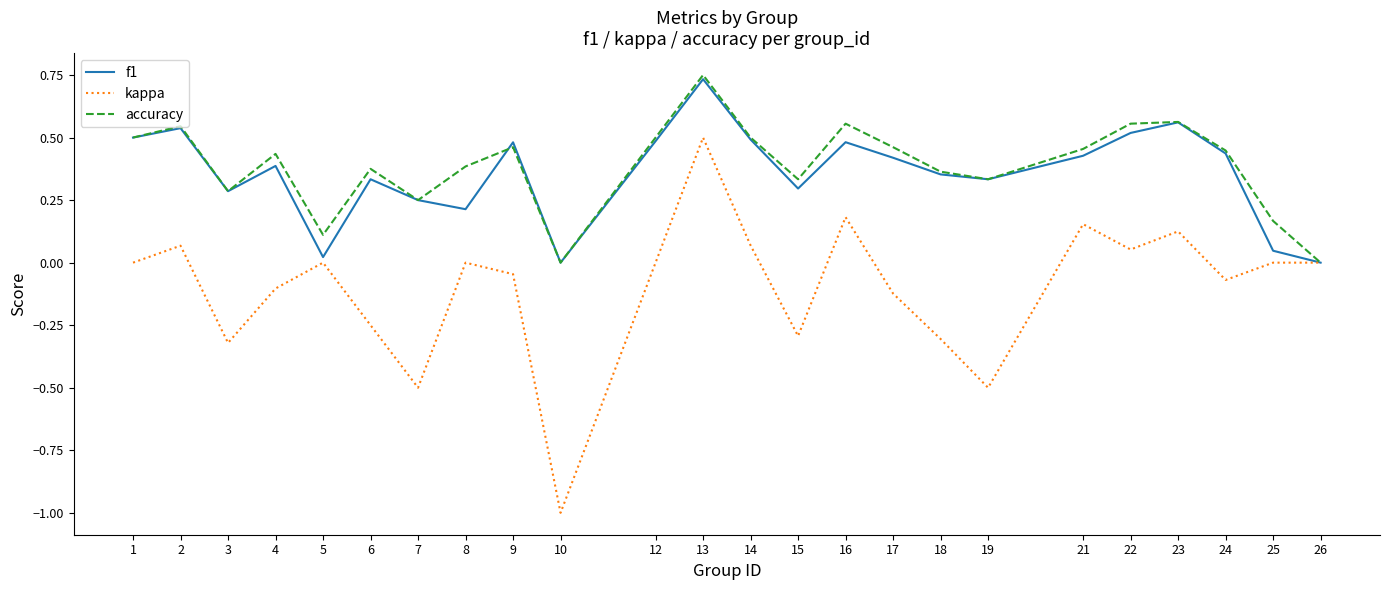

In kappa, how many points are lower than both neighbors (excluding endpoints)?

7